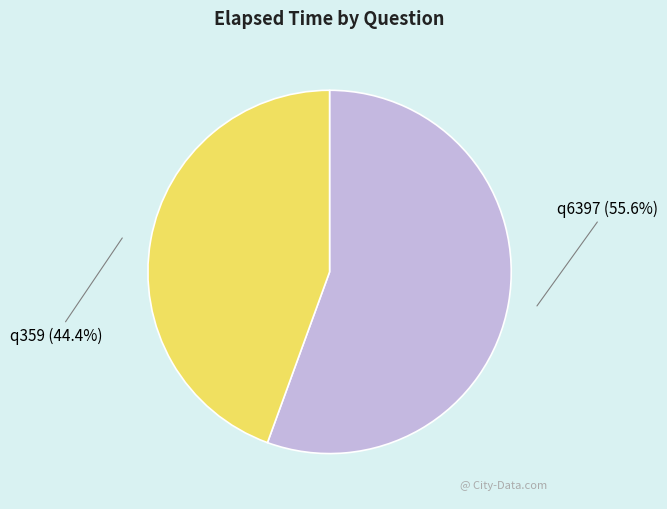

Is there any slice that represents more than half of the pie?

Yes